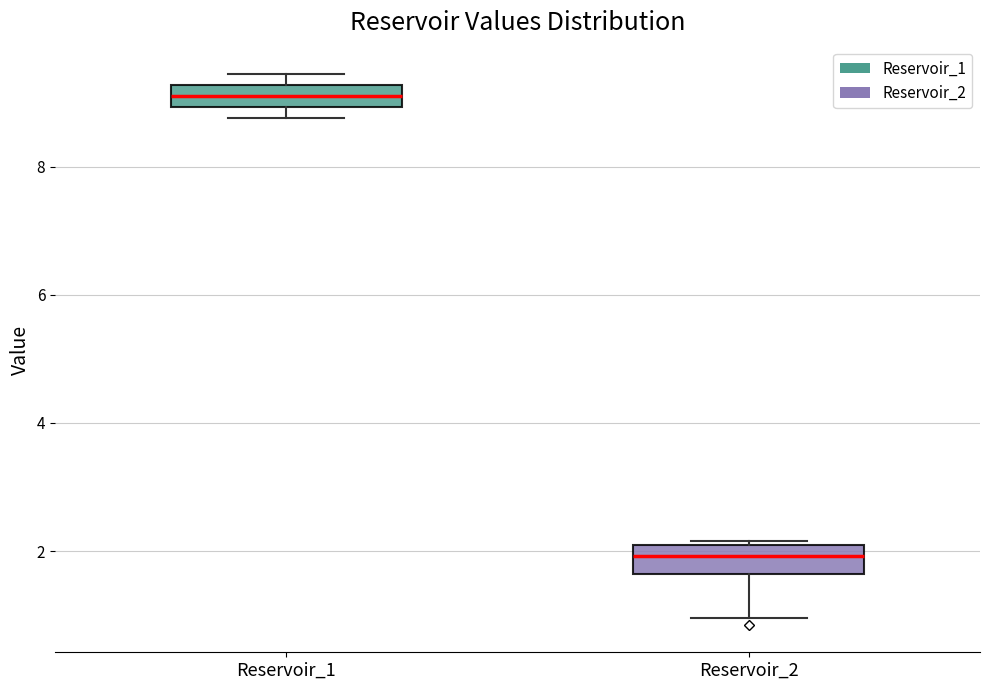

Reading left to right, transcribe this box plot: for each box, give where its median line is, the range the box spans, and where its two whiskers end, as read against the y-axis. The values are not printed on the chart, so give them approximately, as read against the axis.

Reservoir_1: median 9.2 (inside the box), box 9.0 to 9.2, whiskers 8.8 to 9.4
Reservoir_2: median 2.0 (inside the box), box 1.6 to 2.0, whiskers 1.0 to 2.2